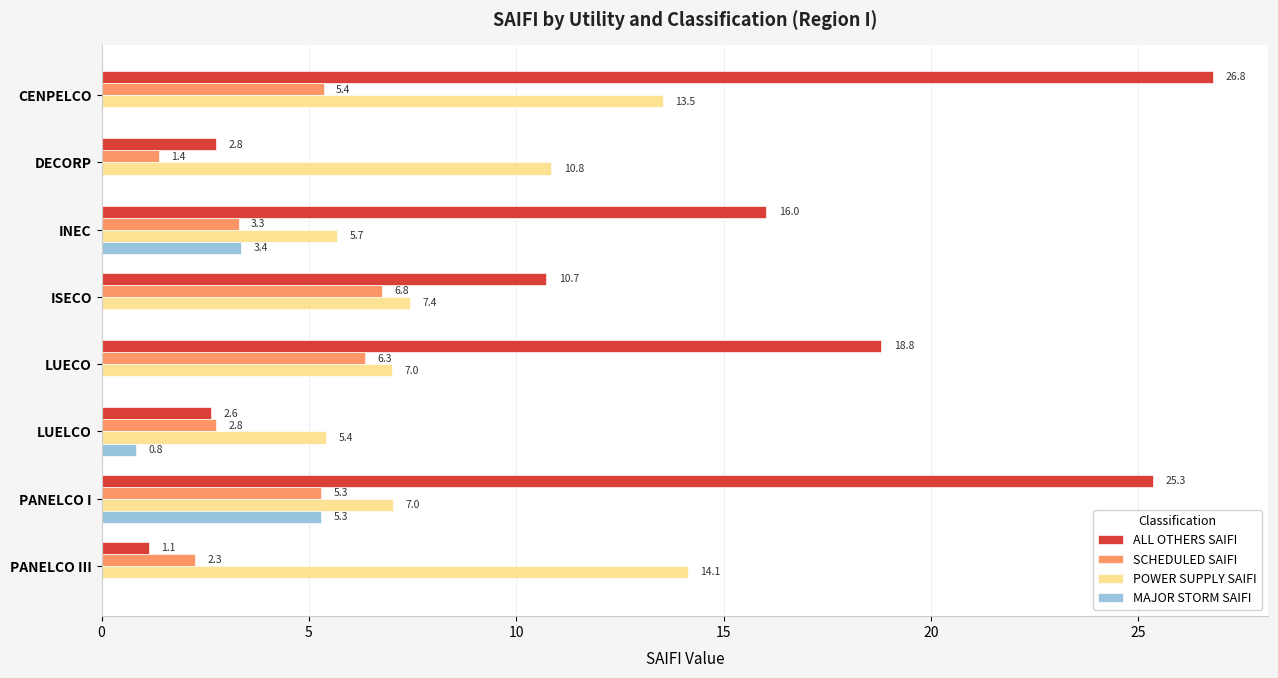

At which label is MAJOR STORM SAIFI closest to 2?

LUELCO